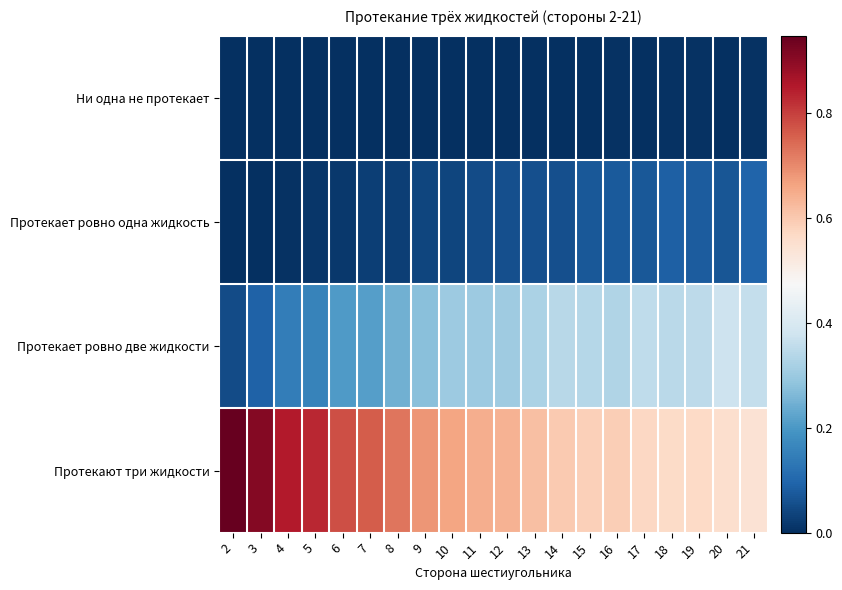

What is the spread (max minus min) of values at 12?

0.6